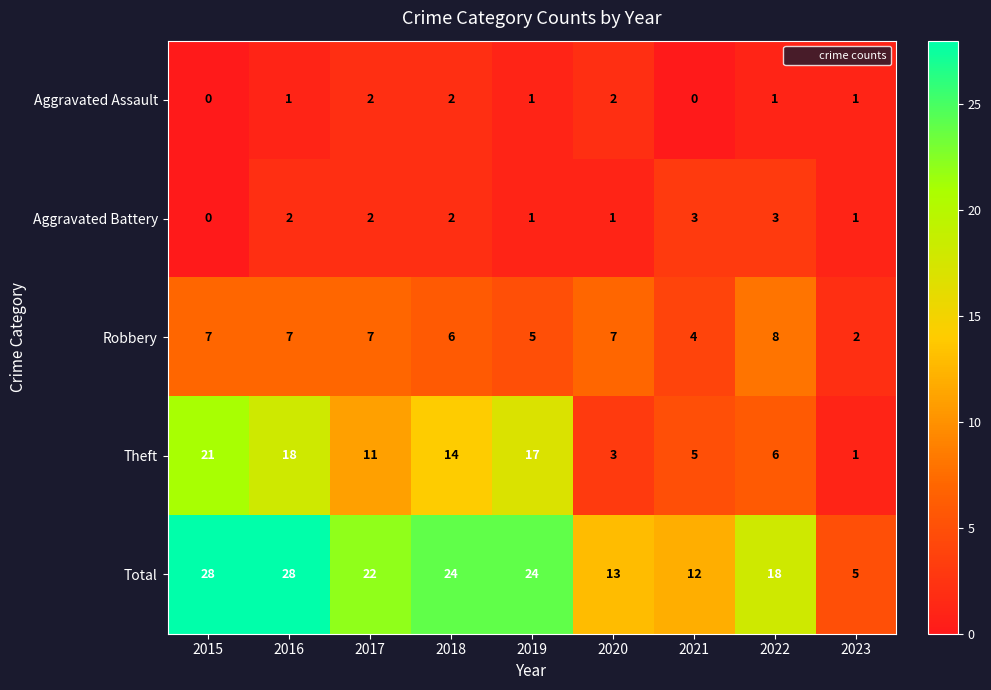

Which series has the largest total across all categories?

Total